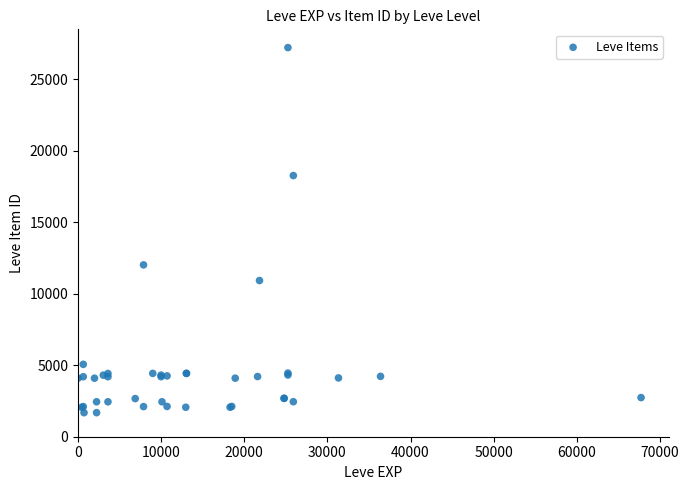

What Y value in the scatter plot is closest to 14448?

12018